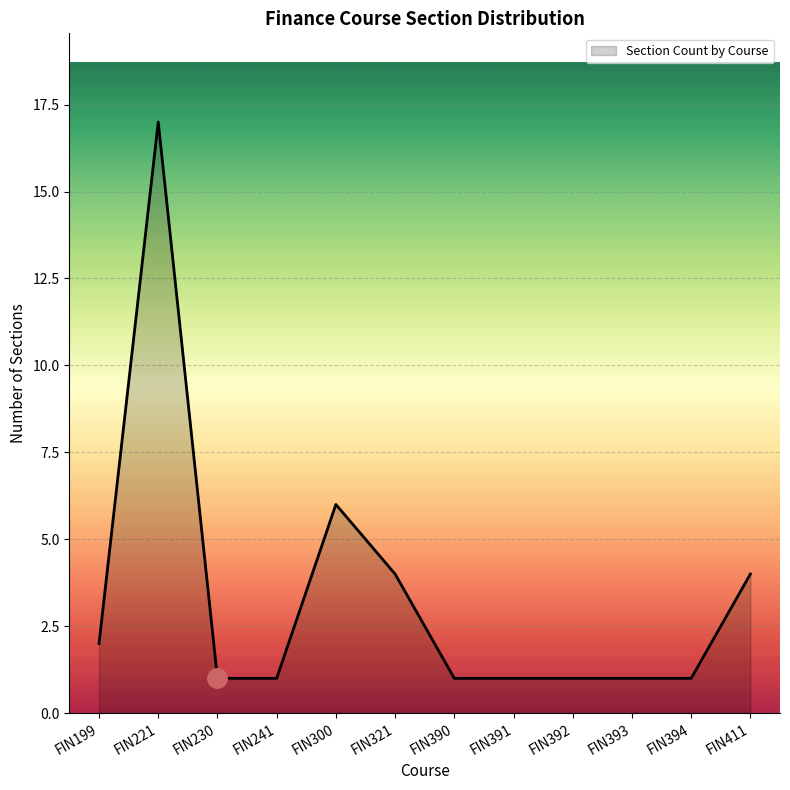

How many lines are shown in the chart?

1